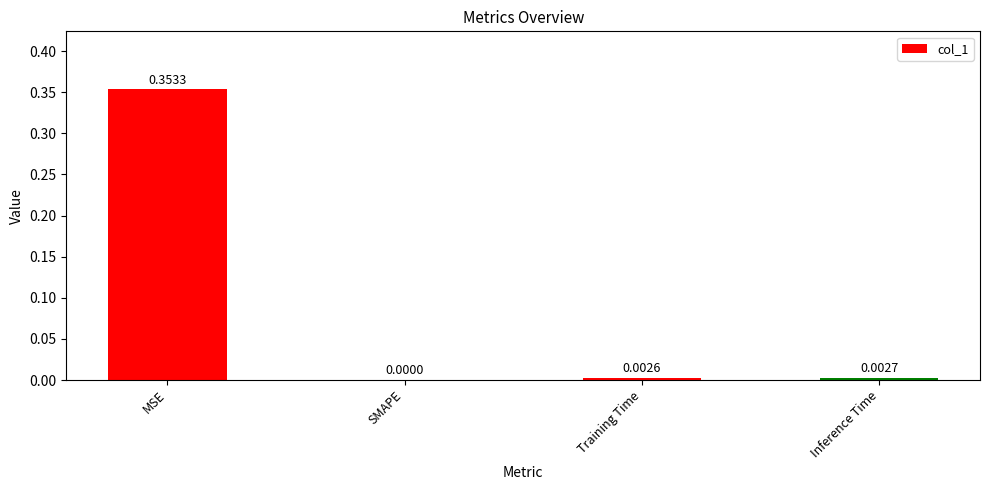

Where is the data nearest to the value 0?

SMAPE